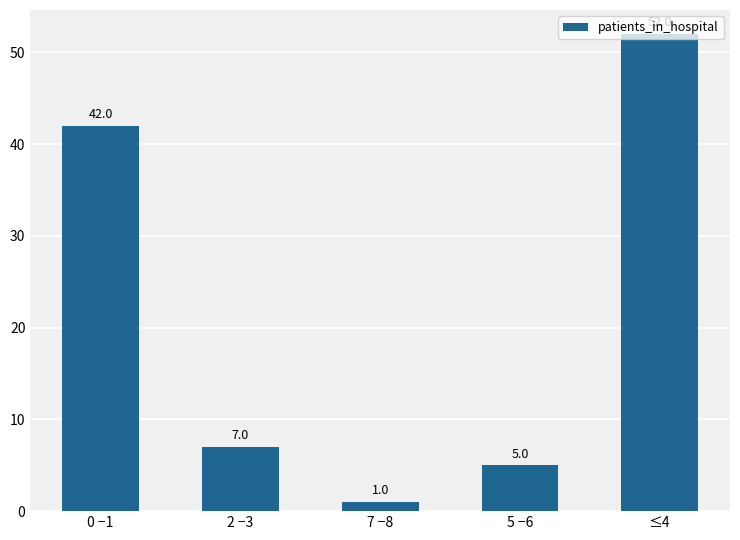

Rank the categories by value from highest to lowest.

≤4, 0 −1, 2 −3, 5 −6, 7 −8